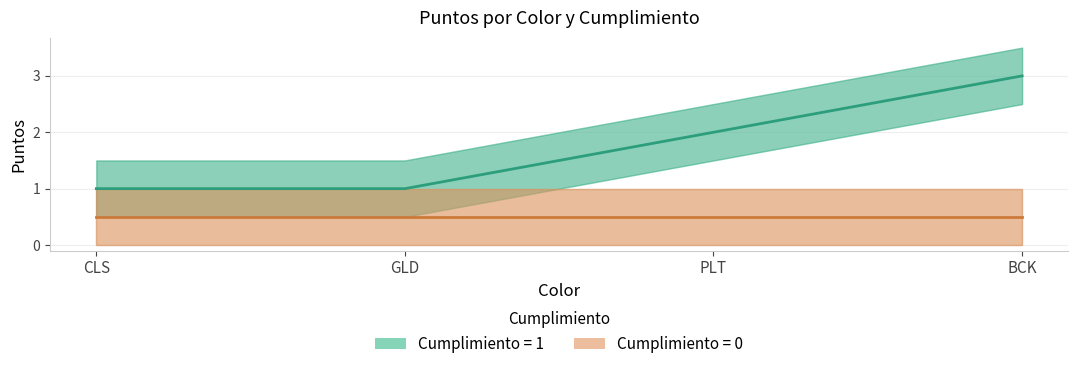

What position from the left is PLT?

3